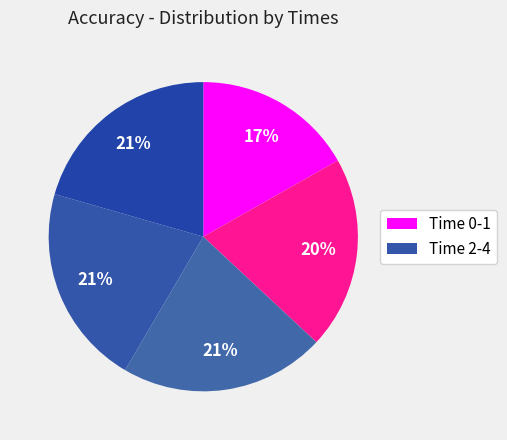

Rank the categories by value from lowest to highest.

0, 1, 4, 3, 2